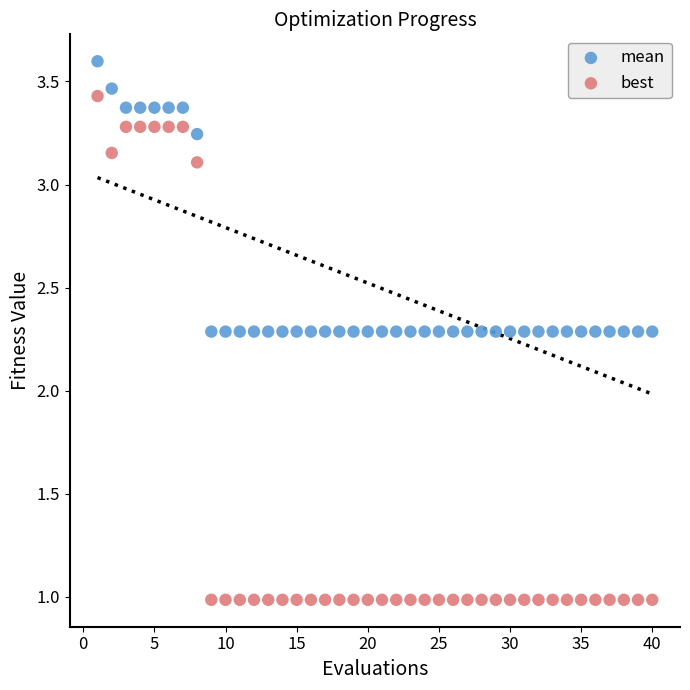

Which series has the widest spread of Y values?

best